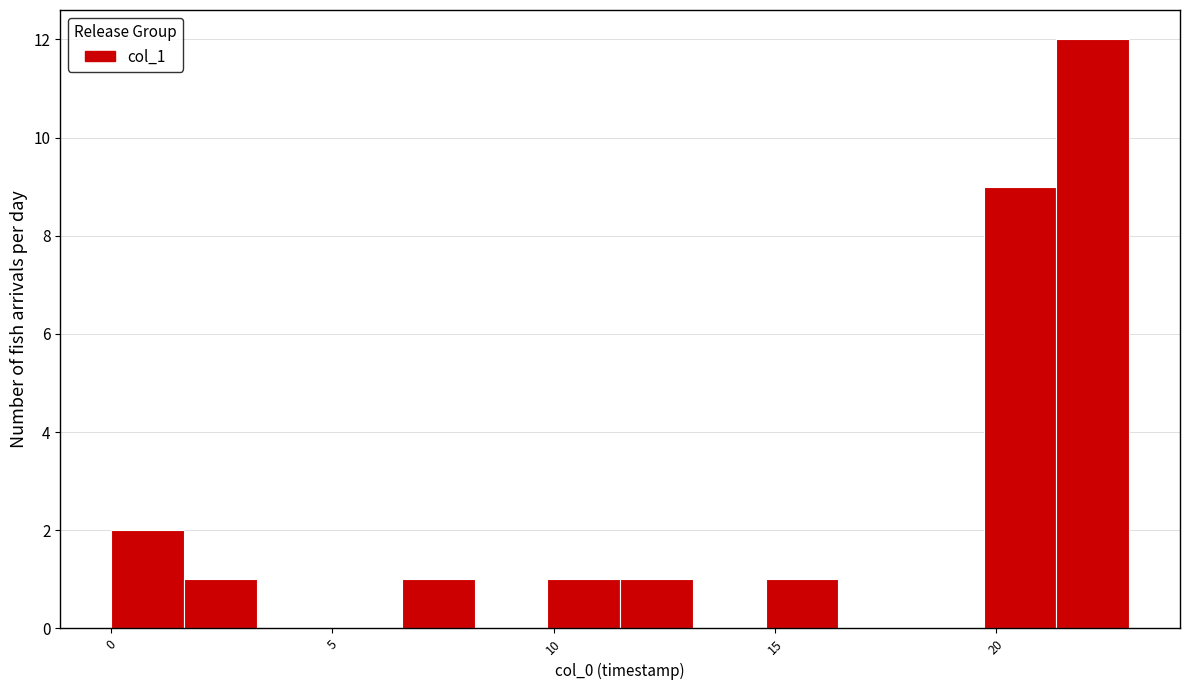

Around what value on the x-axis is the tallest bar? Give the approximate position of its centre, as read against the axis.

22.0